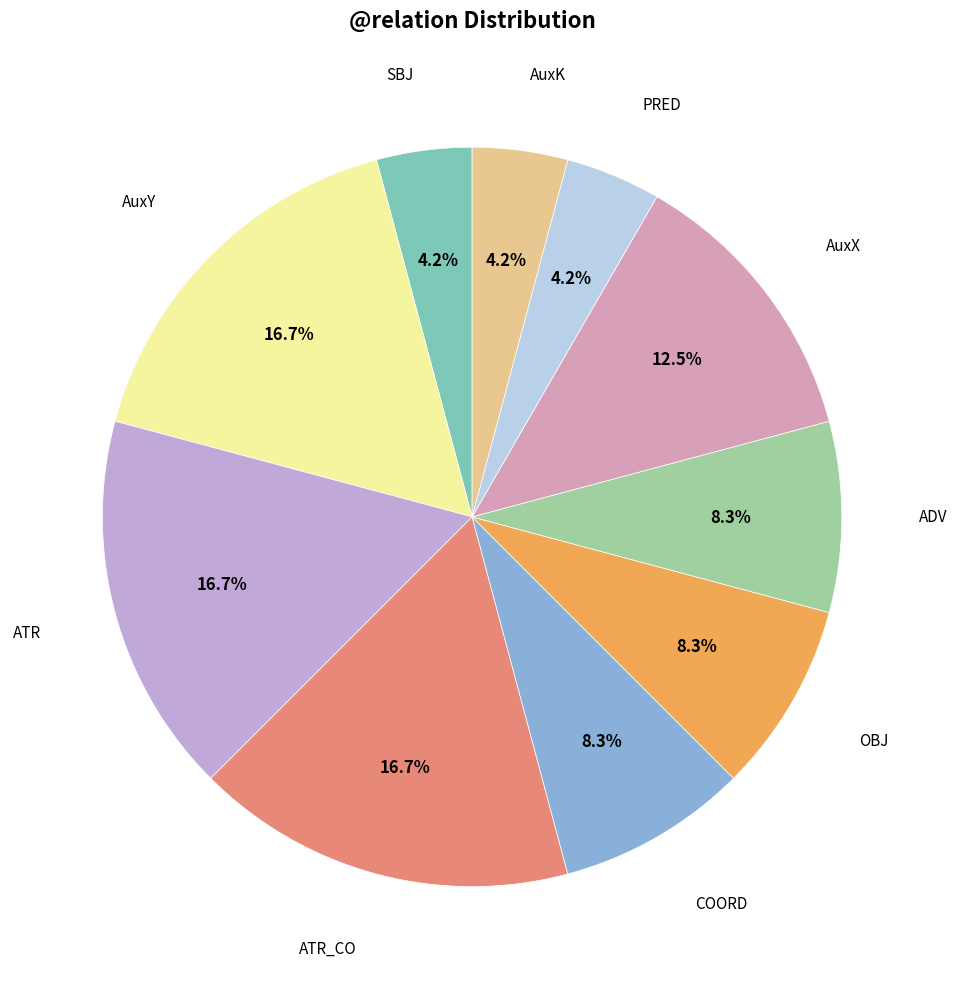

Is there a majority slice in this chart?

No